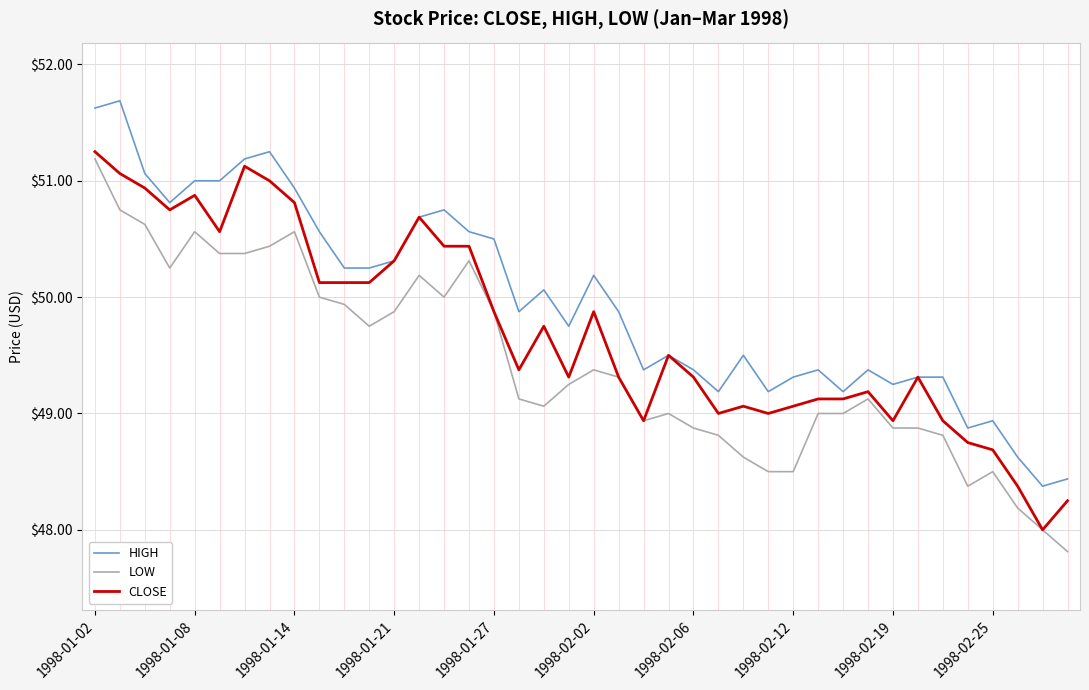

List the series in order of their overall mean, highest first.

HIGH, CLOSE, LOW